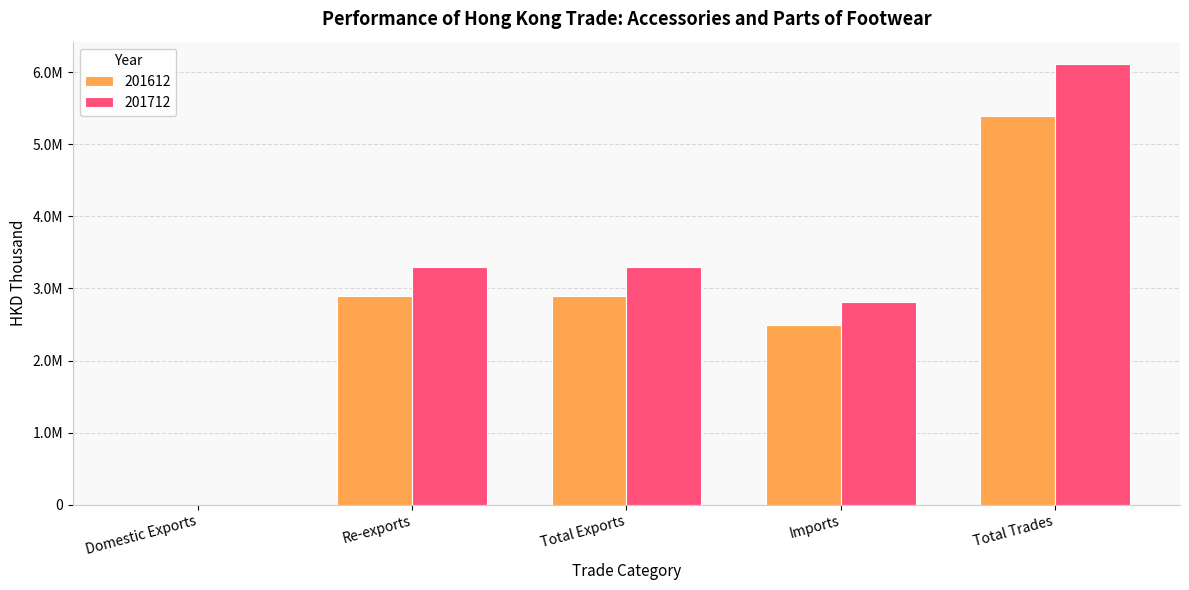

Reading right to left, transcribe all the data shown in this chart.

201612: 5391823.2	2491184.3	2900638.9	2900068.4	570.5
201712: 6115993.8	2817269.1	3298724.7	3298498.5	226.1